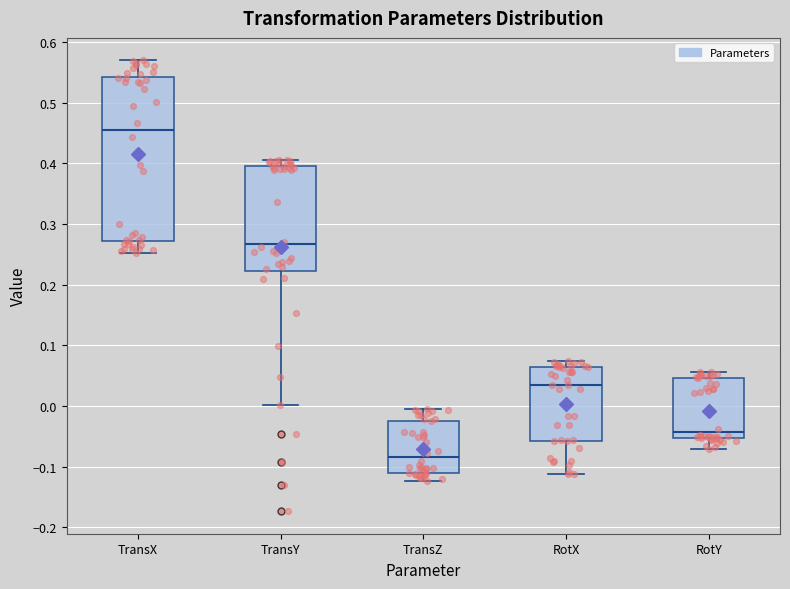

Reading left to right, read every box against the y-axis: the position of its median line, the range the box covers, and the ends of its whiskers. The values are not printed on the chart, so give them approximately, as read against the axis.

TransX: median 0.46, box 0.27 to 0.54, whiskers 0.25 to 0.57
TransY: median 0.27, box 0.22 to 0.40, whiskers 0.00 to 0.41
TransZ: median -0.08, box -0.11 to -0.02, whiskers -0.12 to 0.00
RotX: median 0.03, box -0.06 to 0.06, whiskers -0.11 to 0.07
RotY: median -0.04, box -0.05 to 0.05, whiskers -0.07 to 0.06